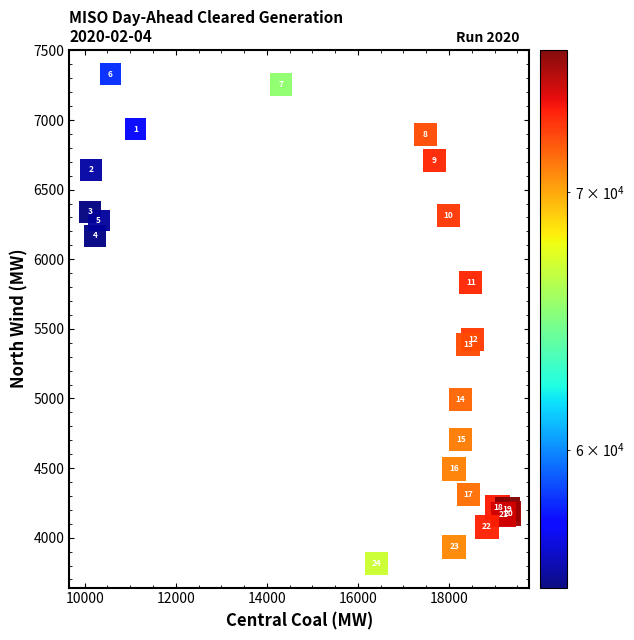

What Y value in the scatter plot is closest to 5572?

5421.2